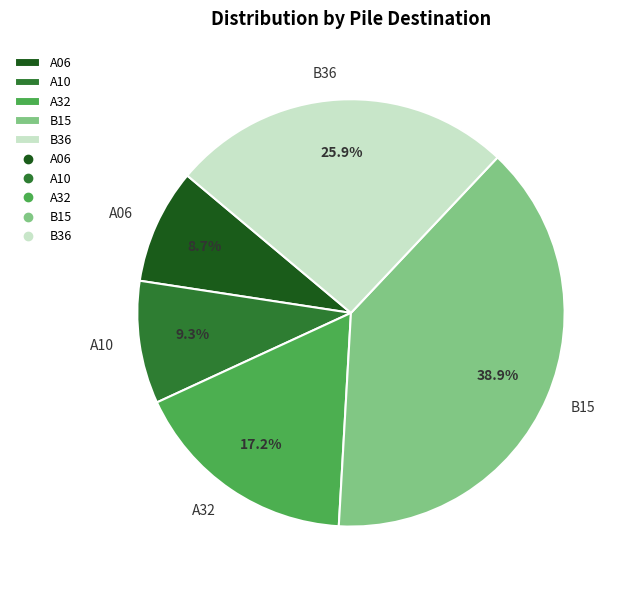

To the nearest percent, what is the average slice percentage?

20%